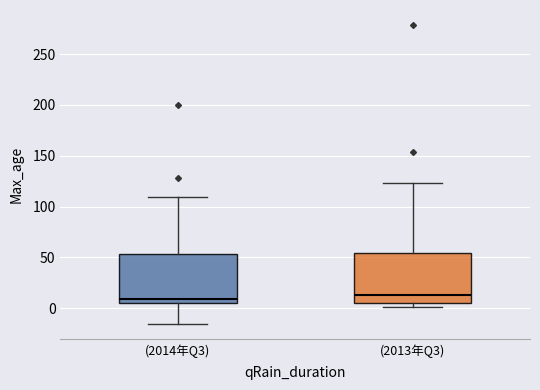

Where is the upper edge of the box for (2013年Q3) on the y-axis? The values are not printed on the chart, so give them approximately, as read against the axis.

55